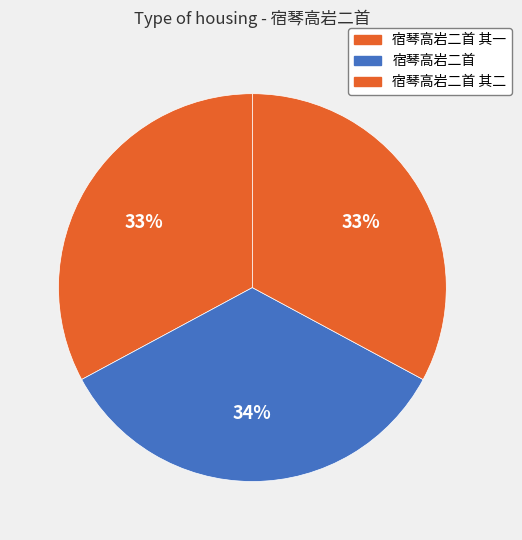

The 宿琴高岩二首 其二 slice represents 33% of the pie. True or false?

True